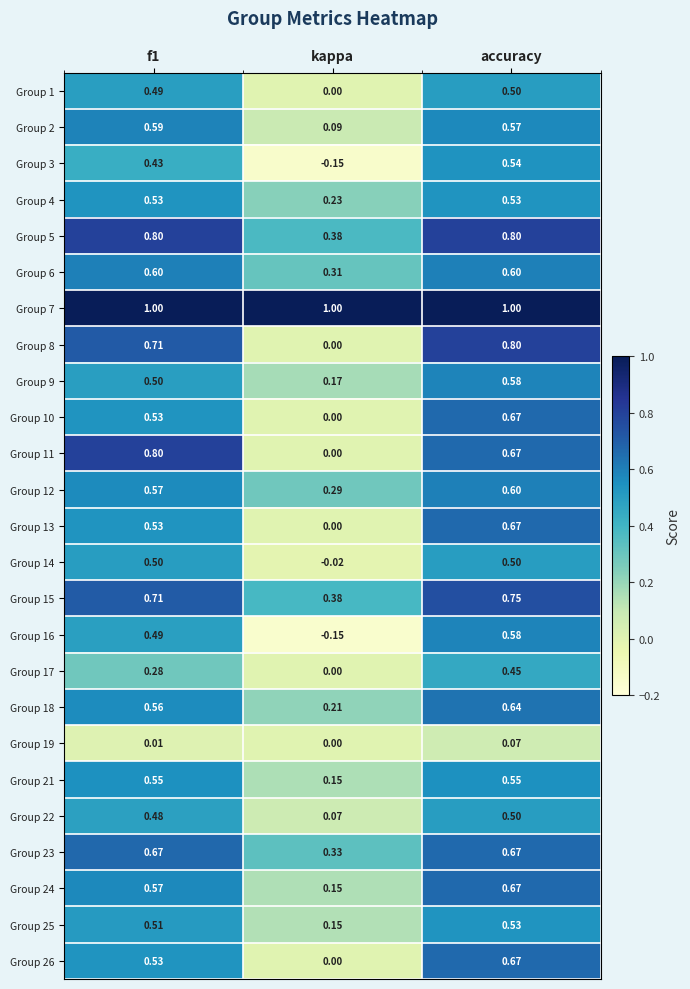

Is the value of Group 23 at kappa greater than the value of Group 2 at accuracy?

No